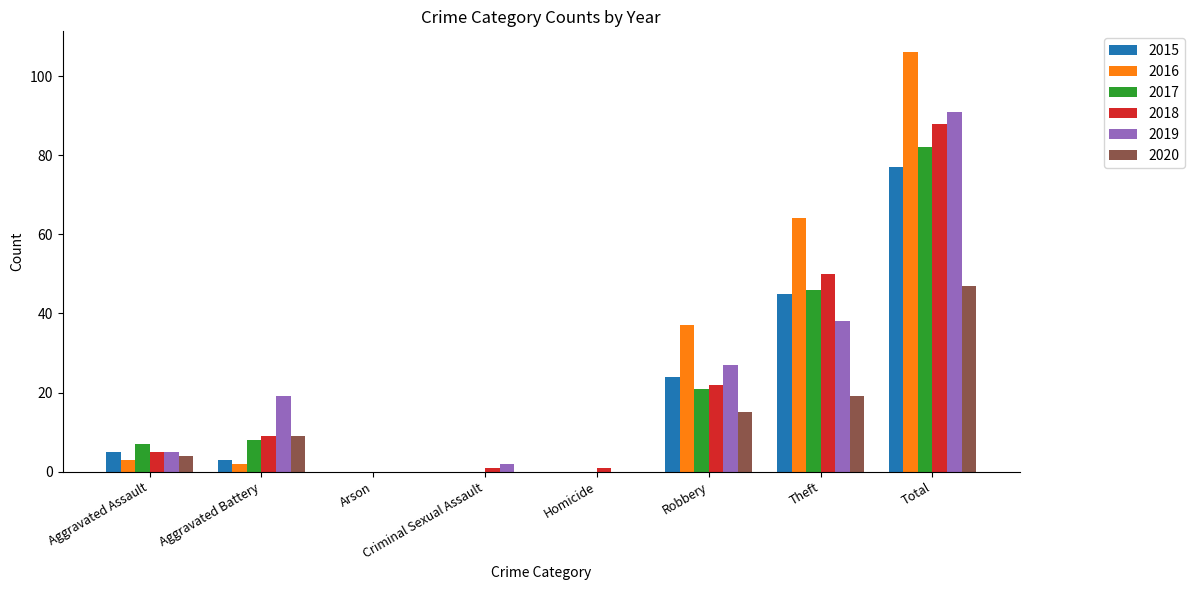

Is the value of 2015 at Robbery greater than the value of 2018 at Total?

No